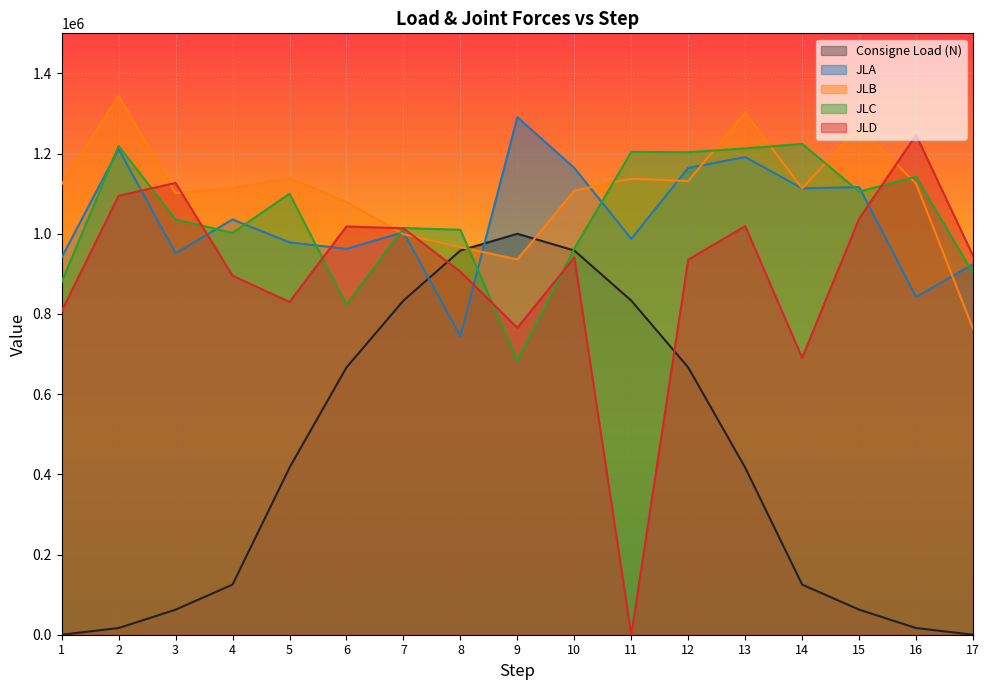

List the series in order of their peak value, lowest first.

Consigne Load (N), JLC, JLD, JLA, JLB